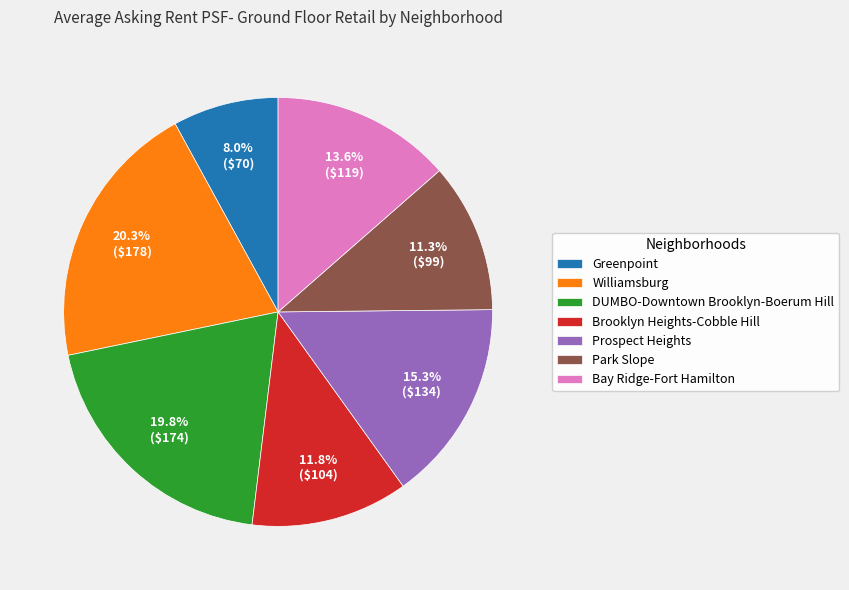

How many segments does this pie chart have?

7